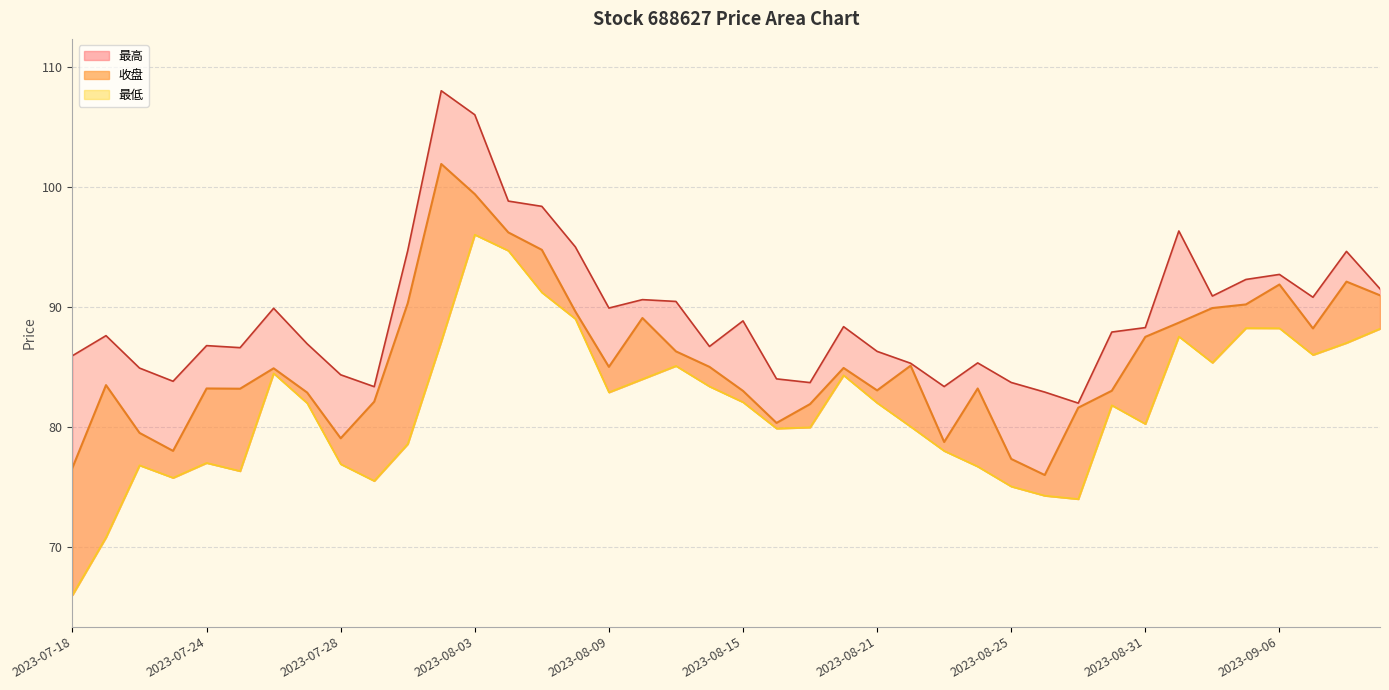

True or false: 最高 and 收盘 cross at least once.

False